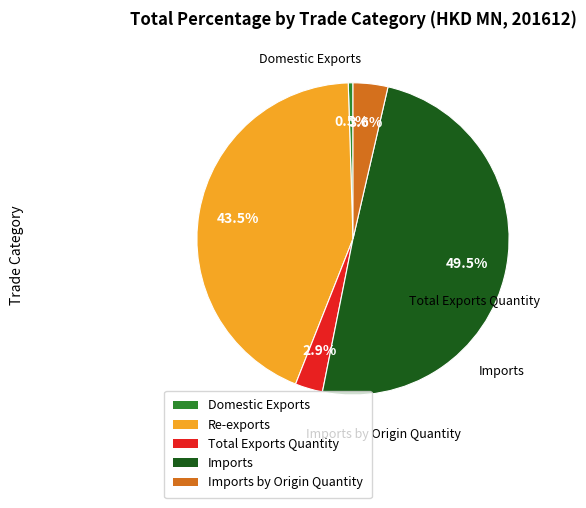

What is the total percentage of Total Exports Quantity and Re-exports?

46.4%